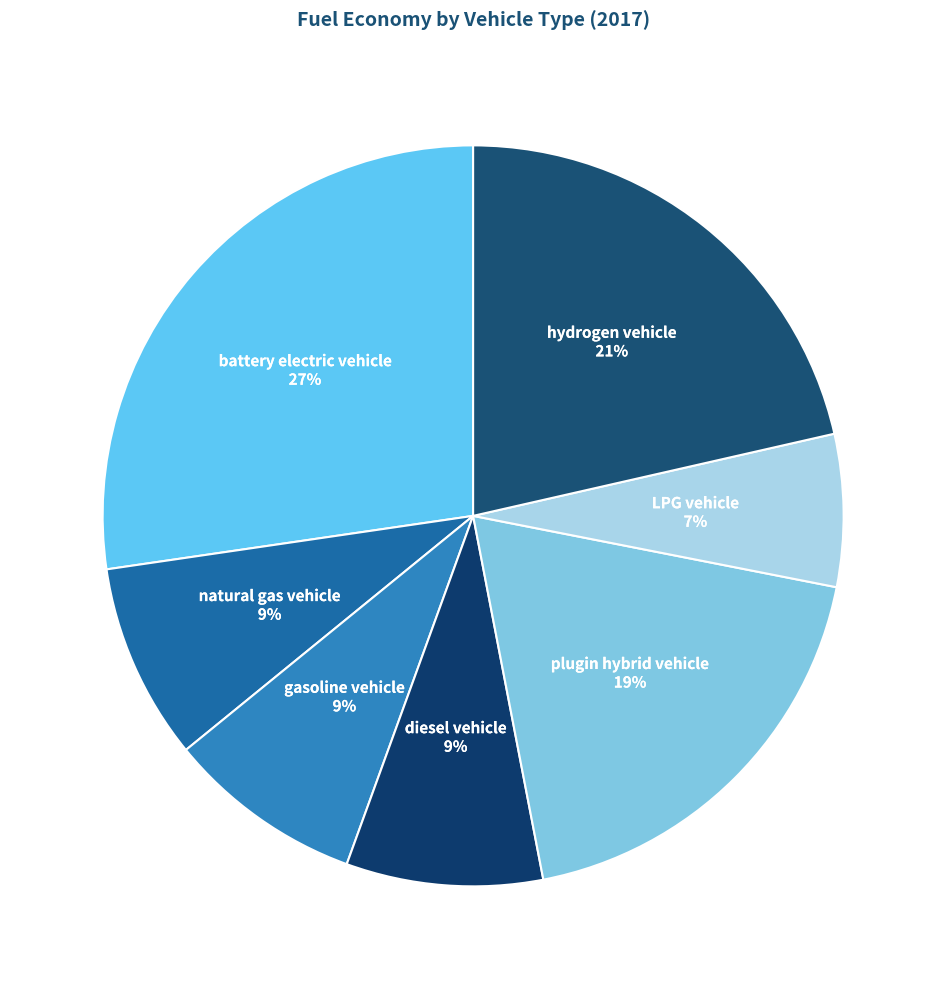

True or false: diesel vehicle accounts for 1% of the total.

False